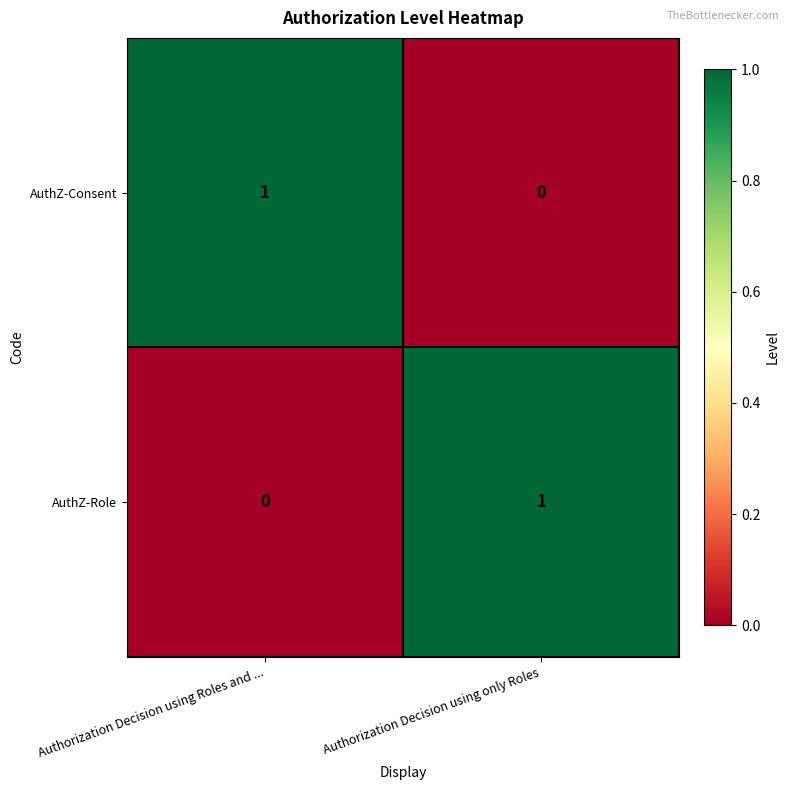

Where is AuthZ-Role nearest to the value 0?

Authorization Decision using Roles and ...